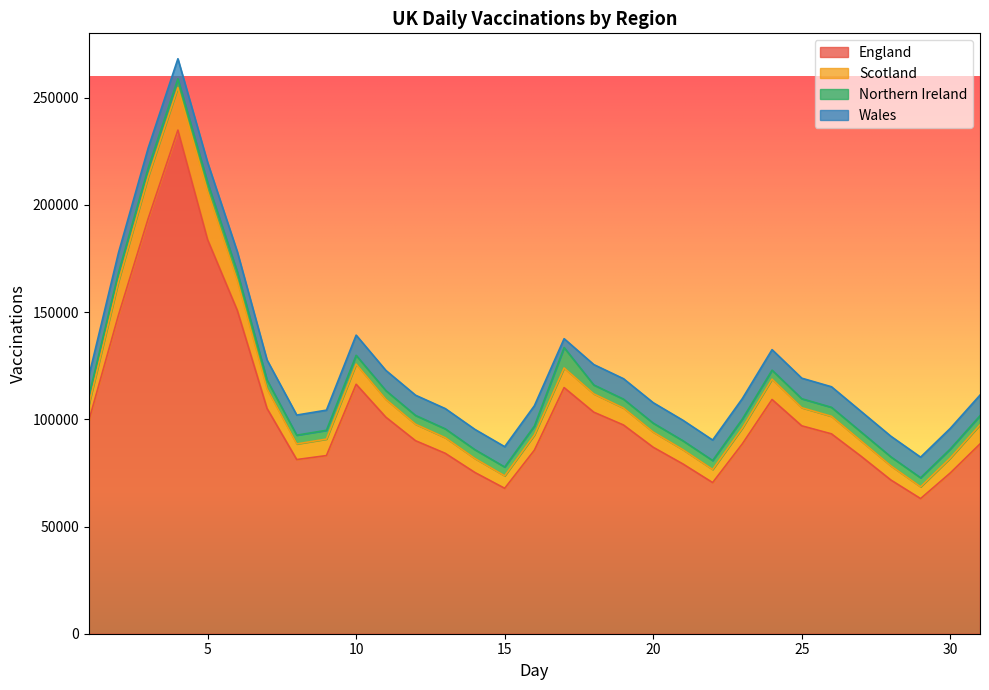

True or false: Scotland has more than 1 points higher than both neighbors.

True